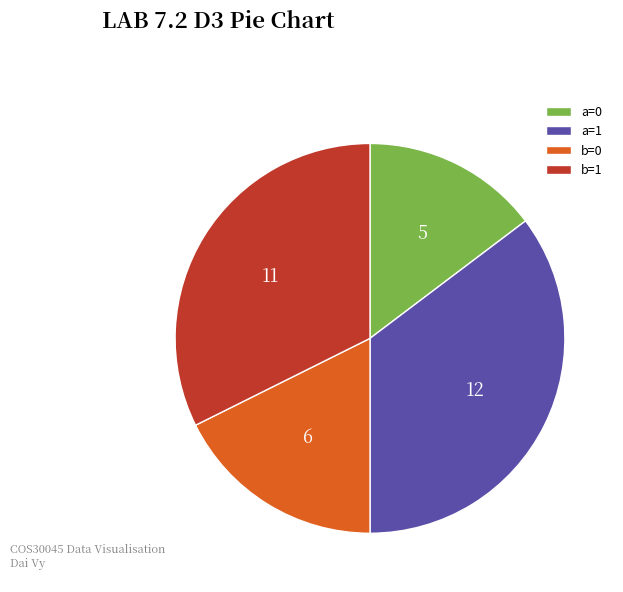

Does any single category account for the majority?

No